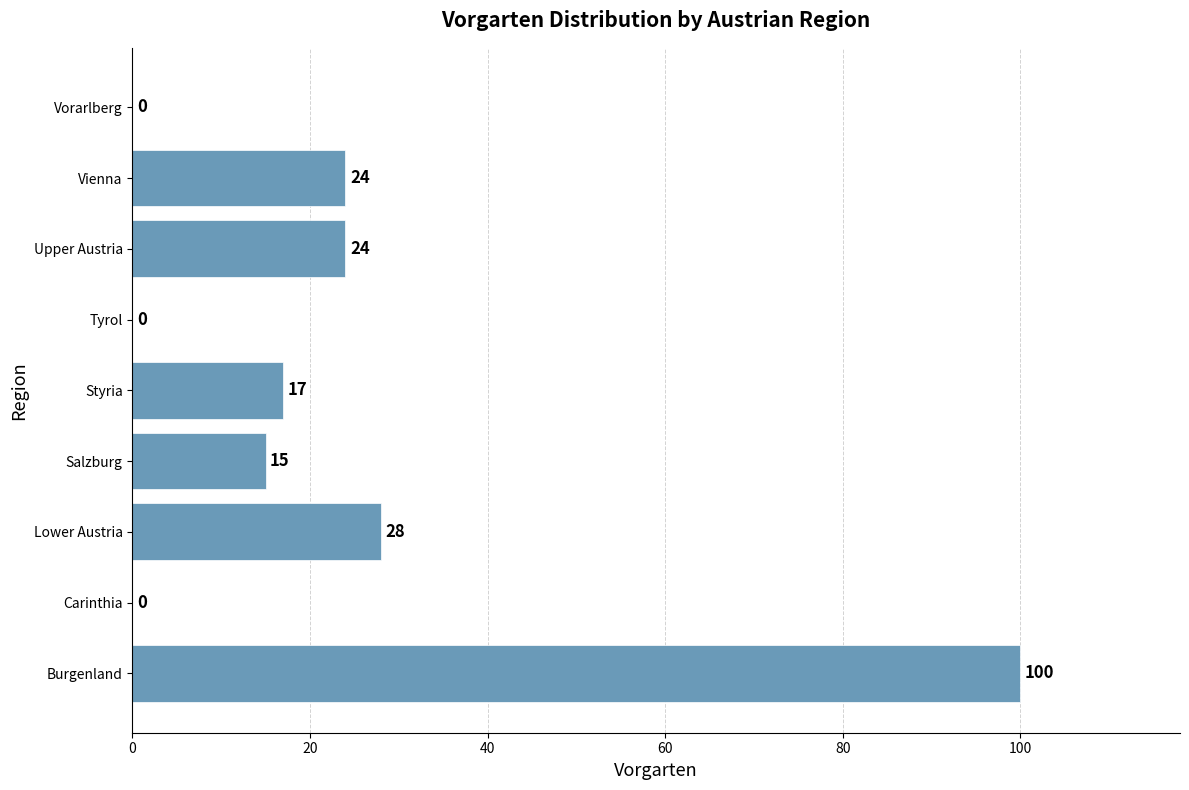

What is the sum of the values at Lower Austria and Carinthia?

28